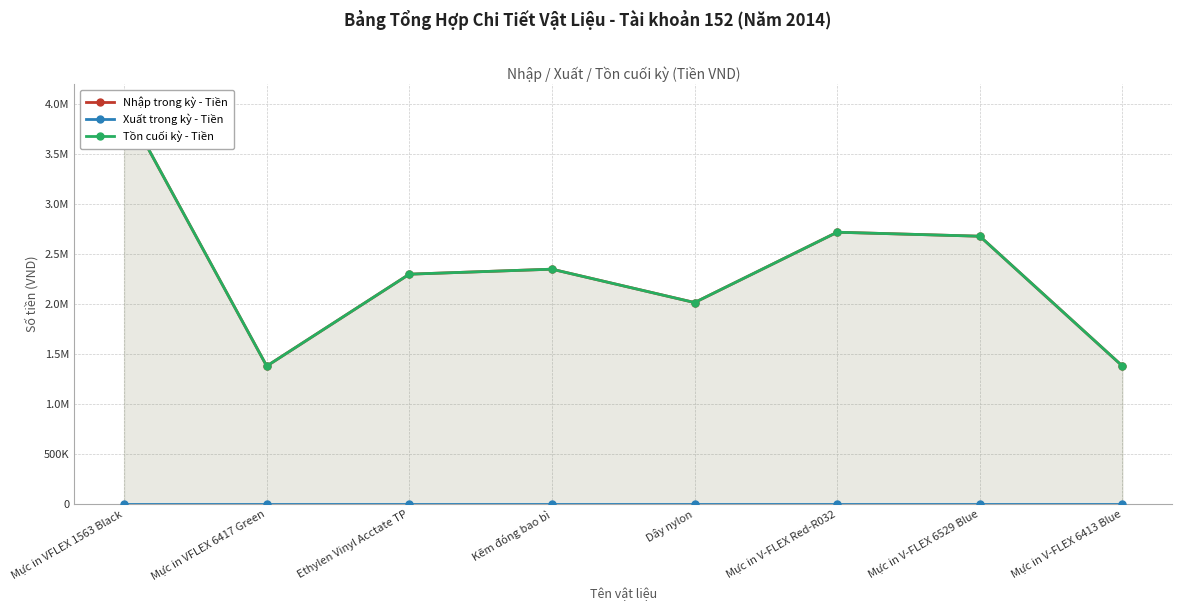

The value of Tồn cuối kỳ - Tiền at Mực in V-FLEX 6413 Blue is 1380000. True or false?

True